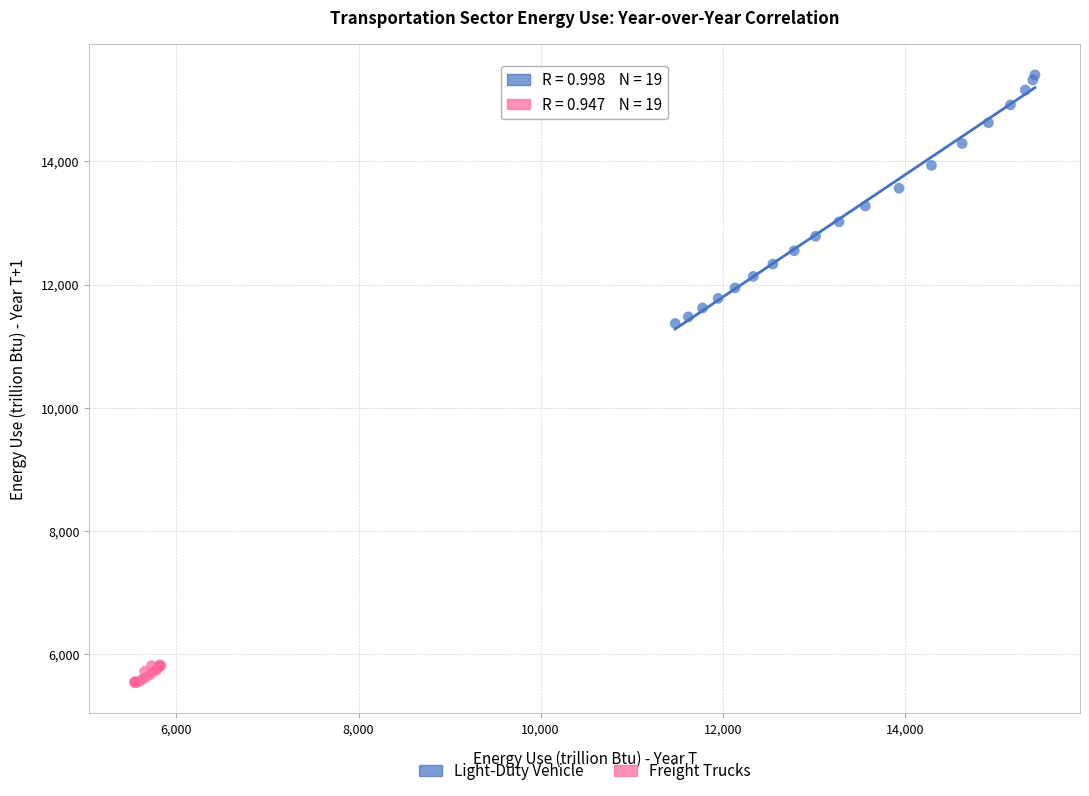

Which series contains the highest Y value?

Light-Duty Vehicle